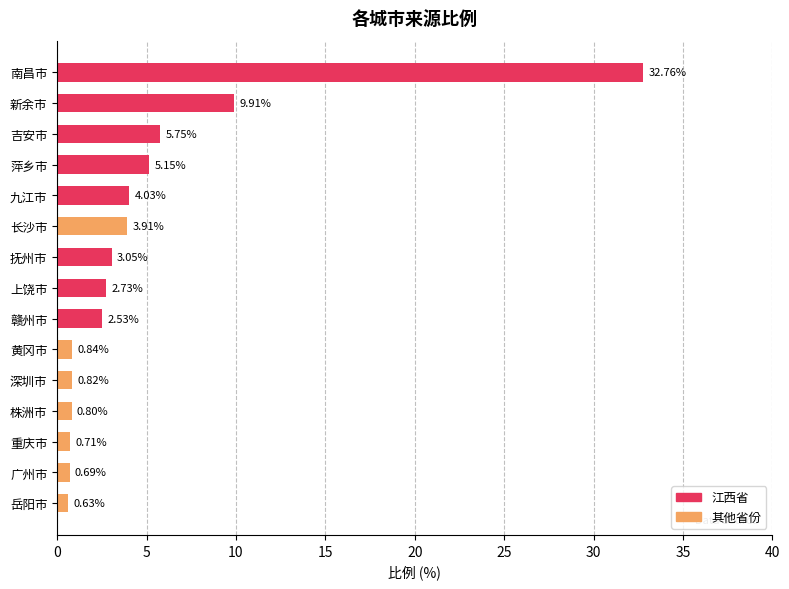

Where is the data nearest to the value 16?

新余市